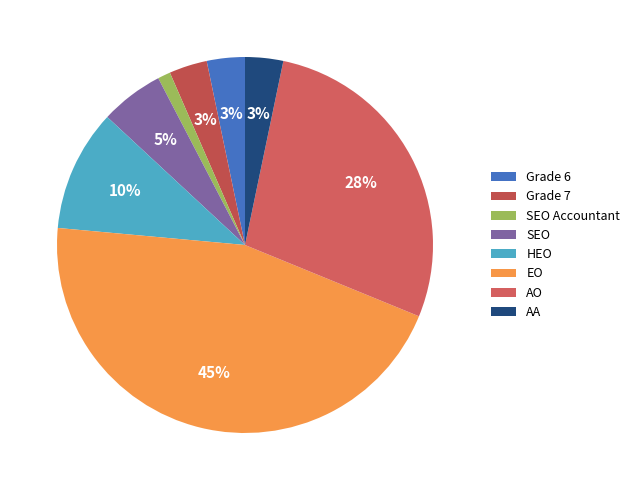

How many slices are in this pie chart?

8